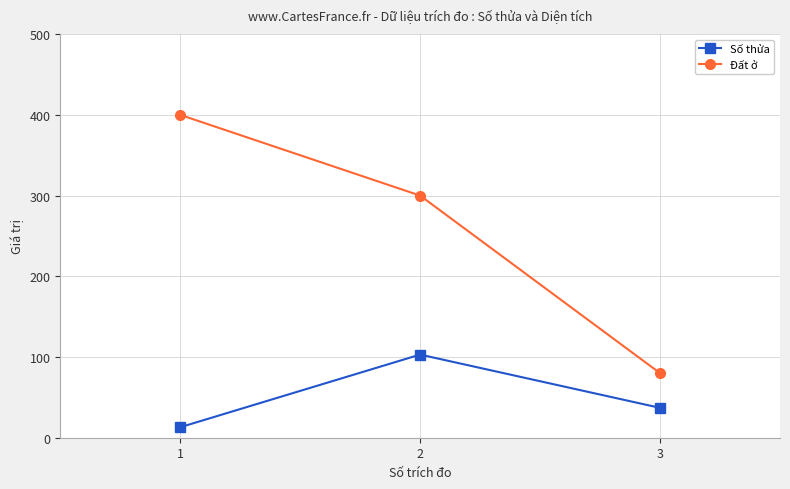

Between 1 and 3, which series saw the biggest shift?

Đất ở